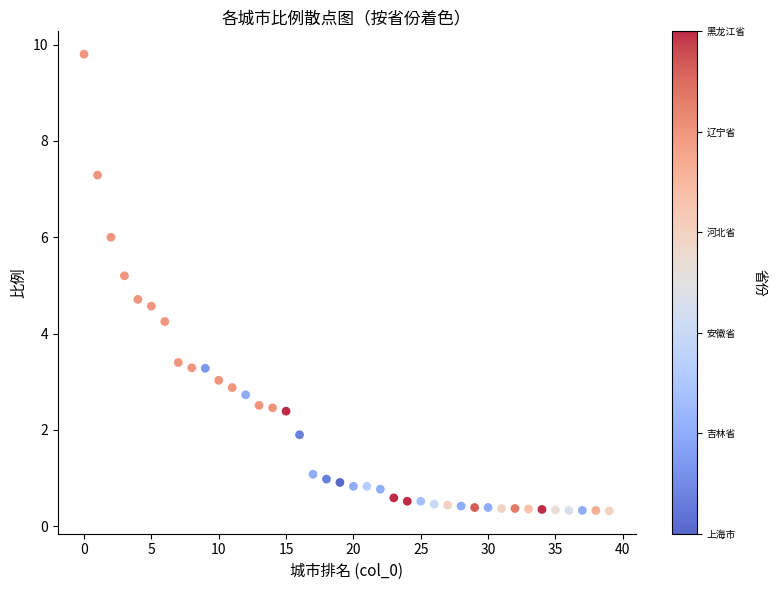

What is the range of Y values (max minus min)?

9.5